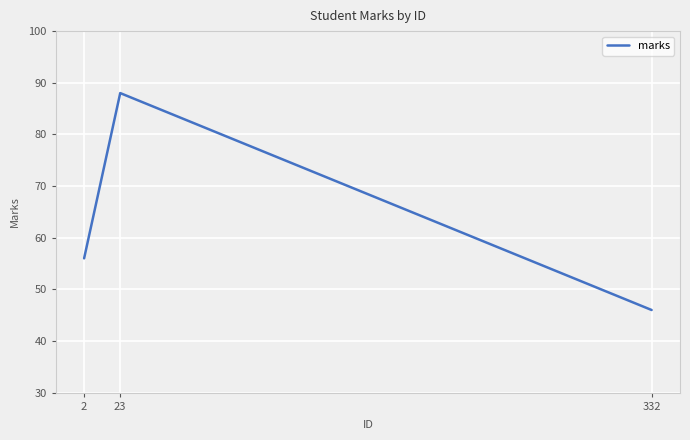

True or false: the data shows 60 at 332.

False